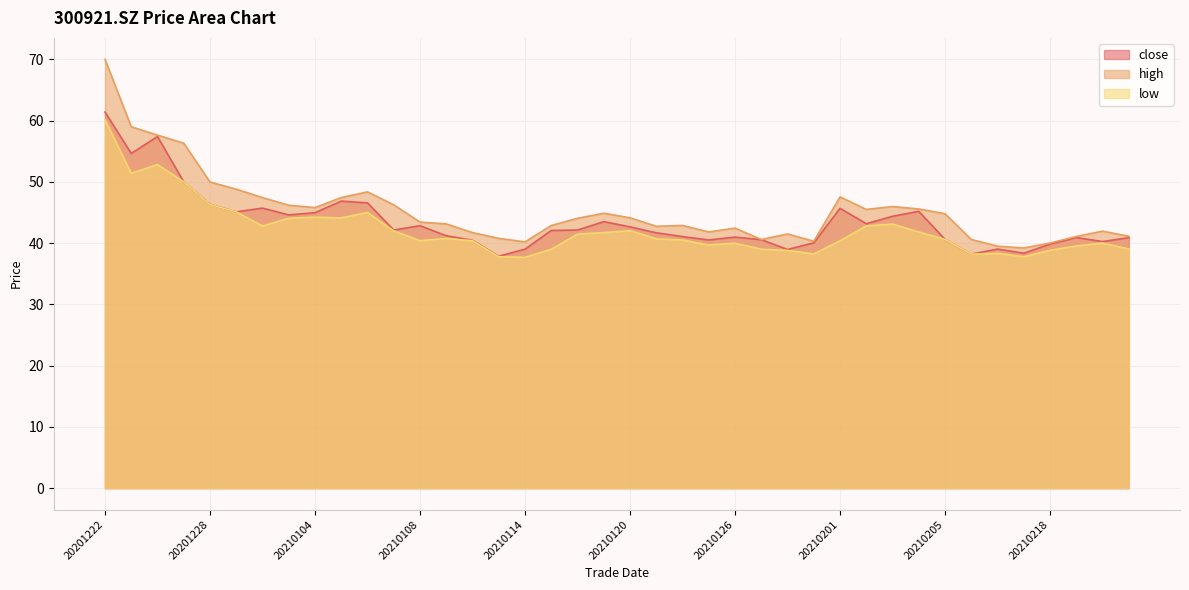

Rank the series at 20210218 from highest to lowest value.

high, close, low